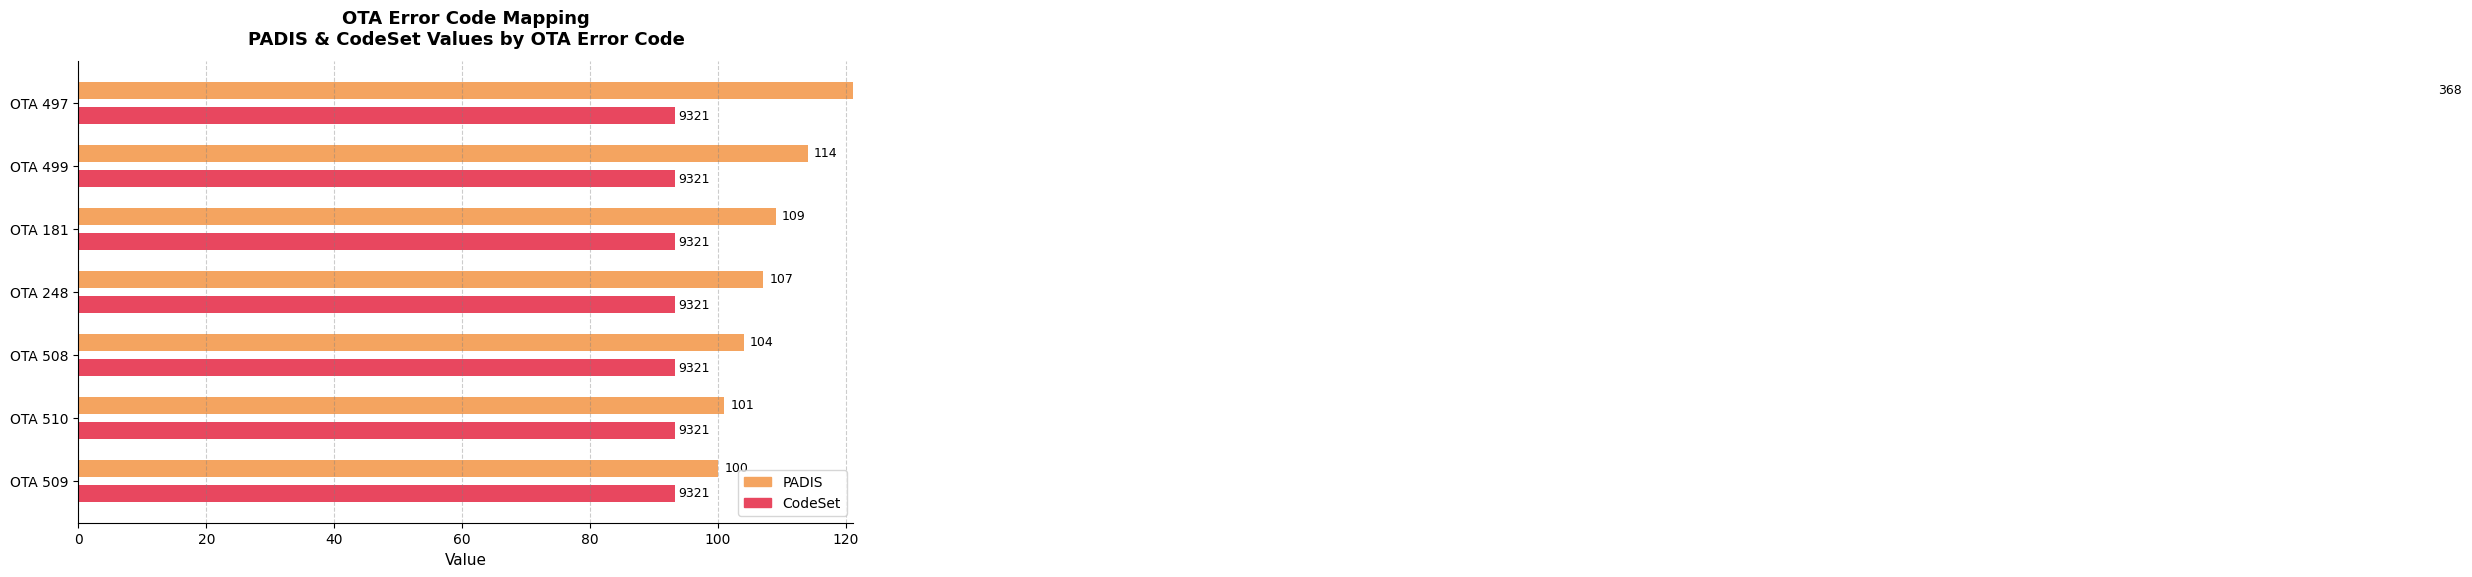

What are all the series names shown in the legend?

PADIS, CodeSet